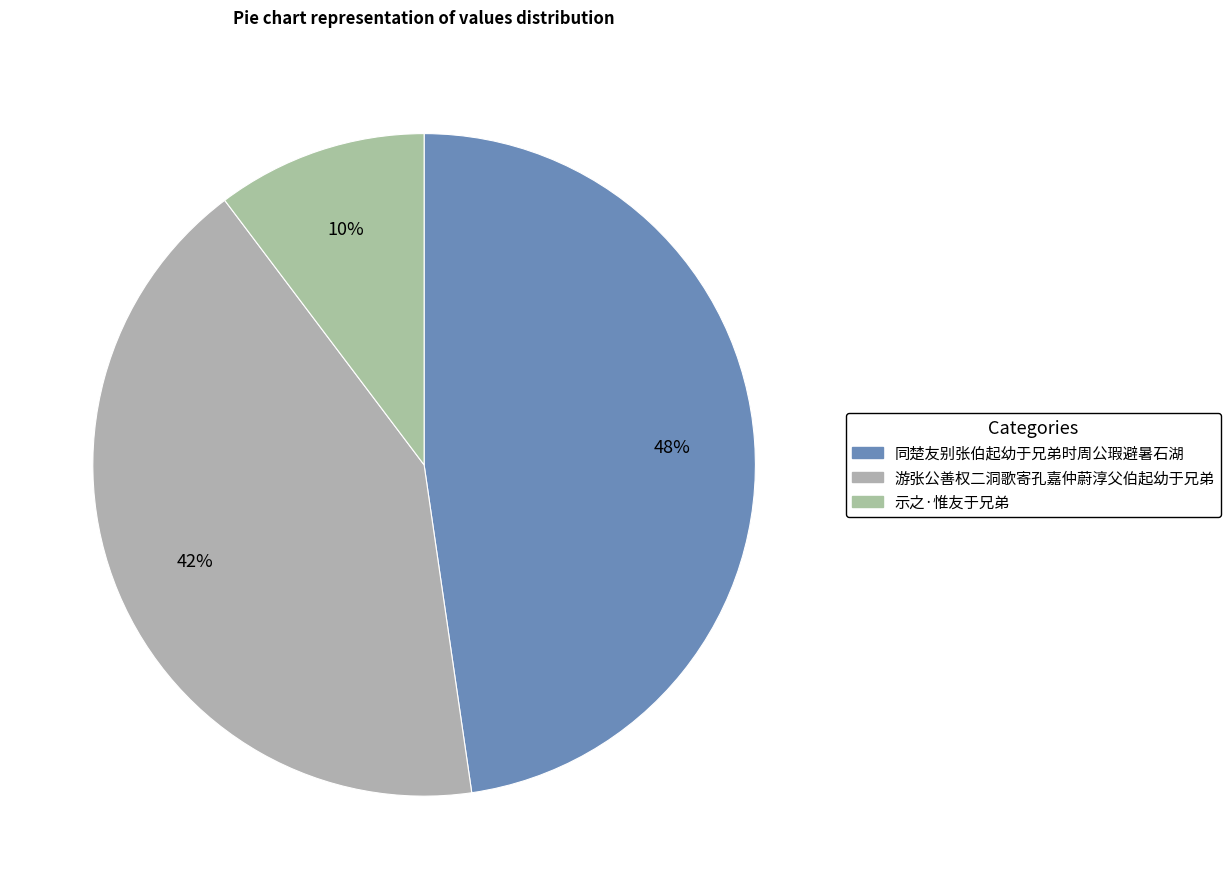

Does 同楚友别张伯起幼于兄弟时周公瑕避暑石湖 represent more than half of the total?

No